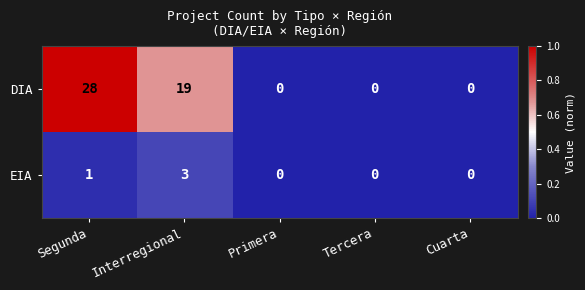

Which series has the largest total across all categories?

DIA